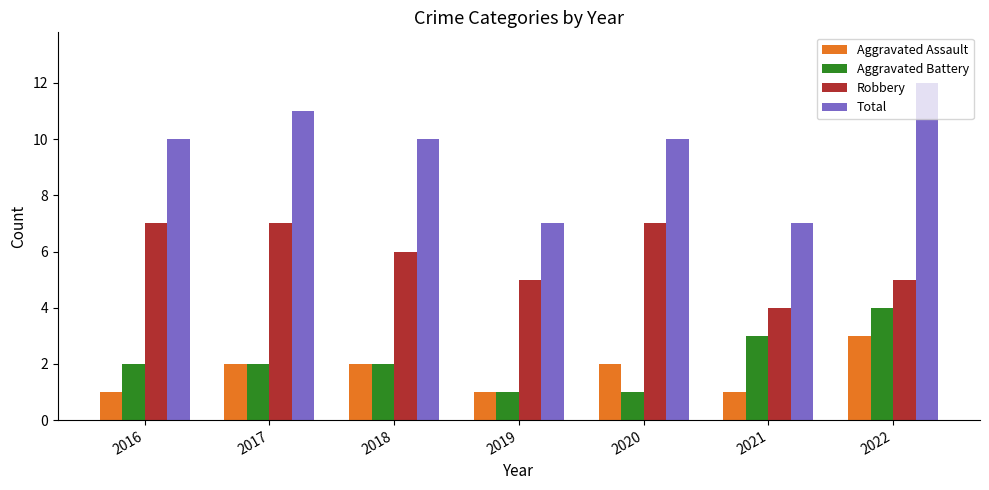

What is the total value across all series at 2021?

15